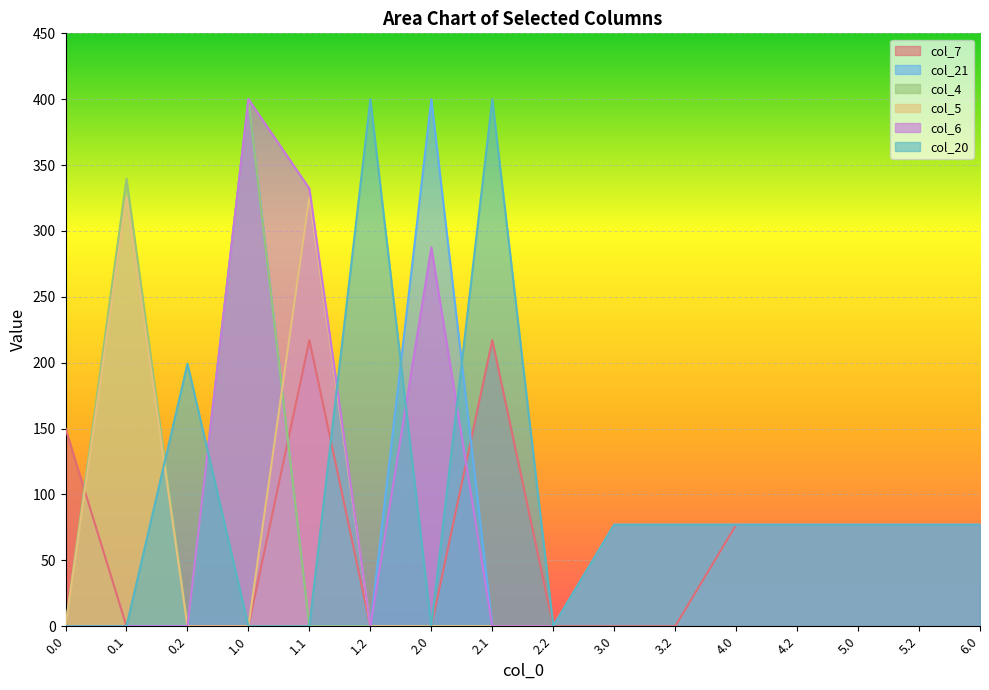

Which category has the highest value across all series?

1.0